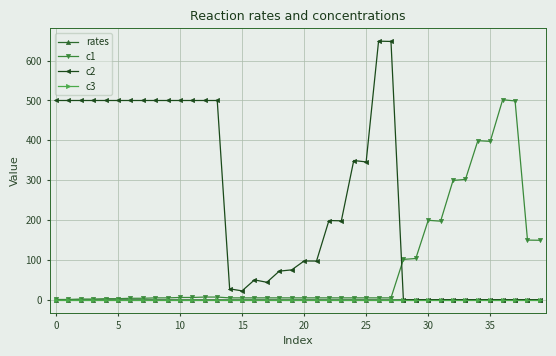

What is the value of the c2 point at the 7th from the left?

500.0